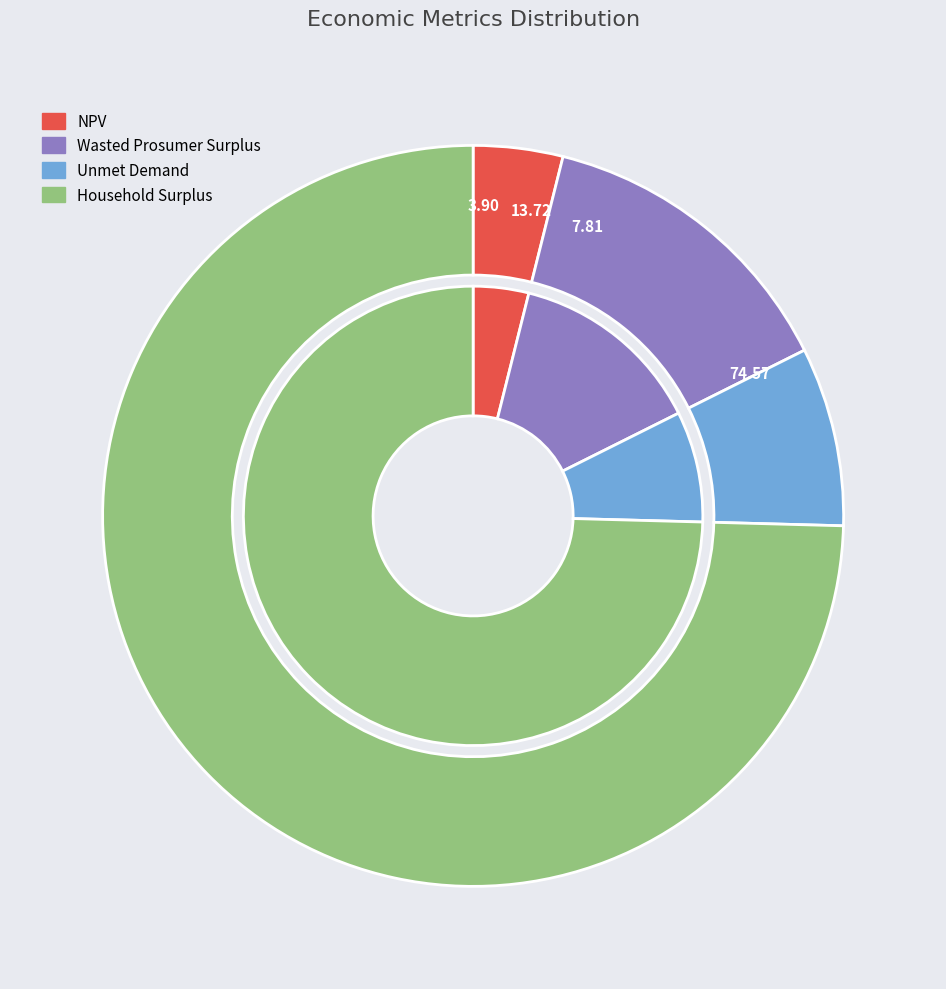

How many slices are in this pie chart?

4